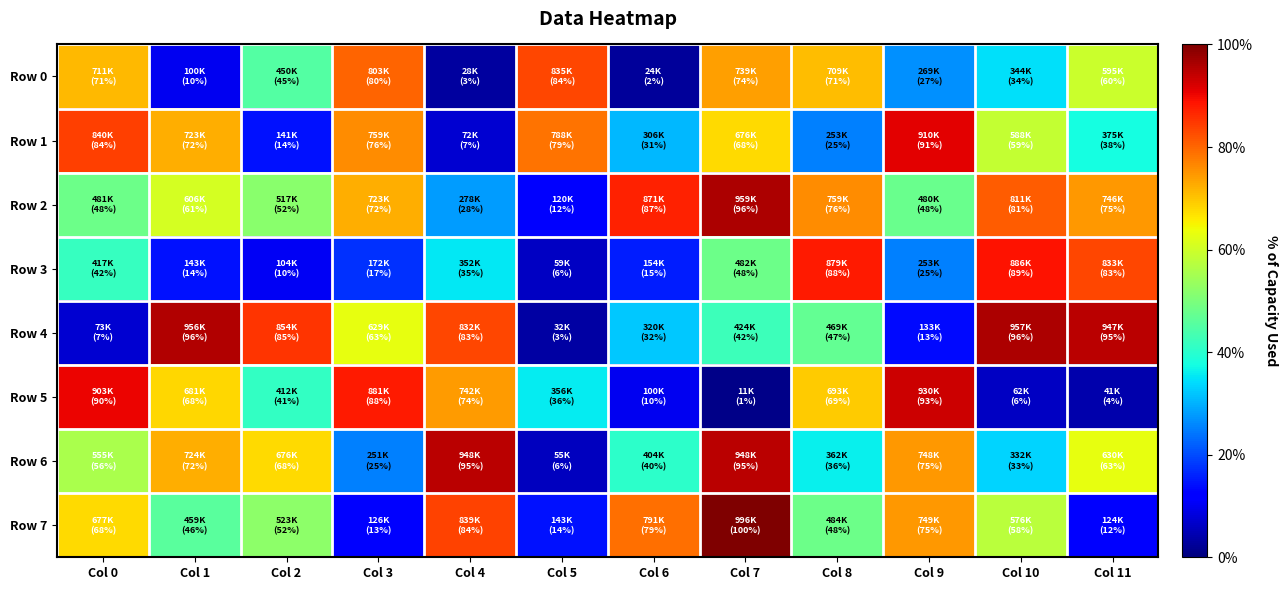

Between Col 1 and Col 5, which is larger?

Col 5